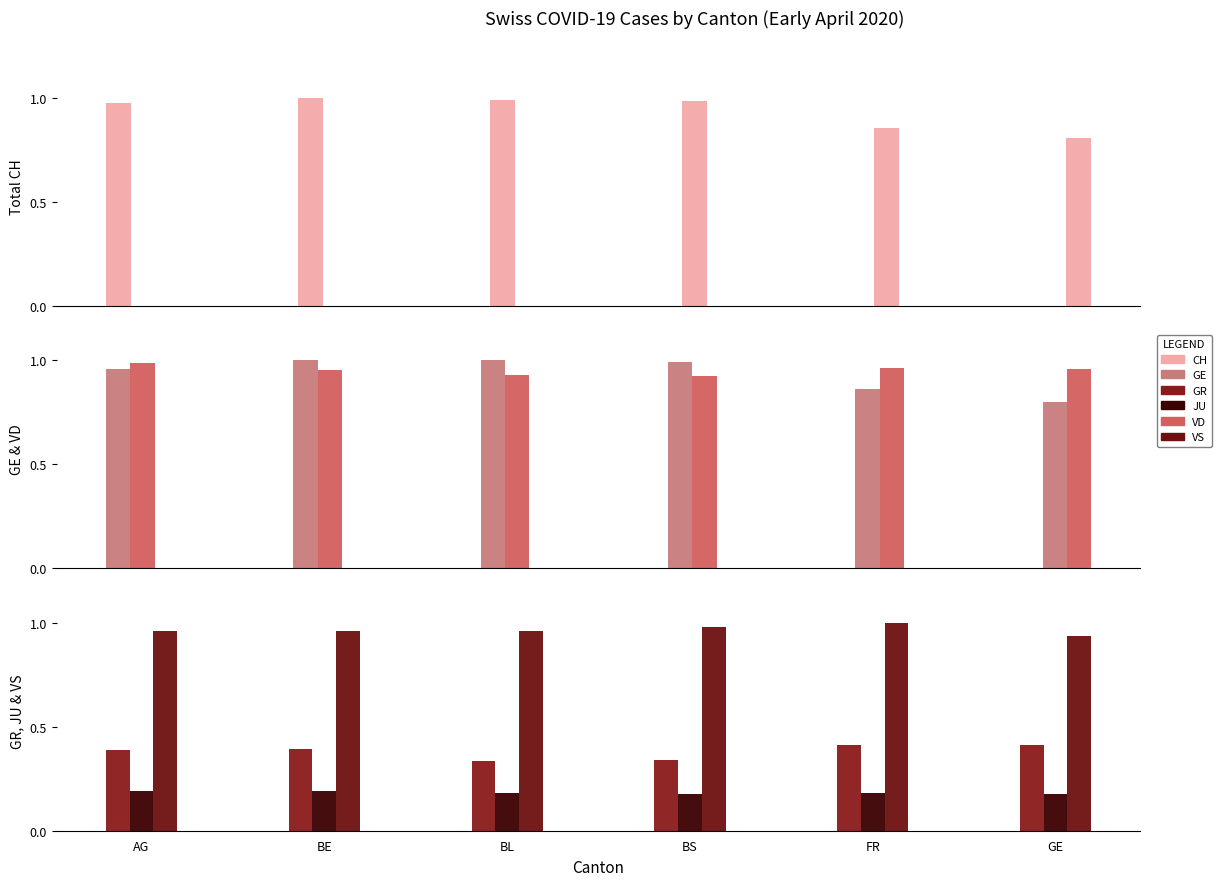

What value does the VS series have at BL?

1.0